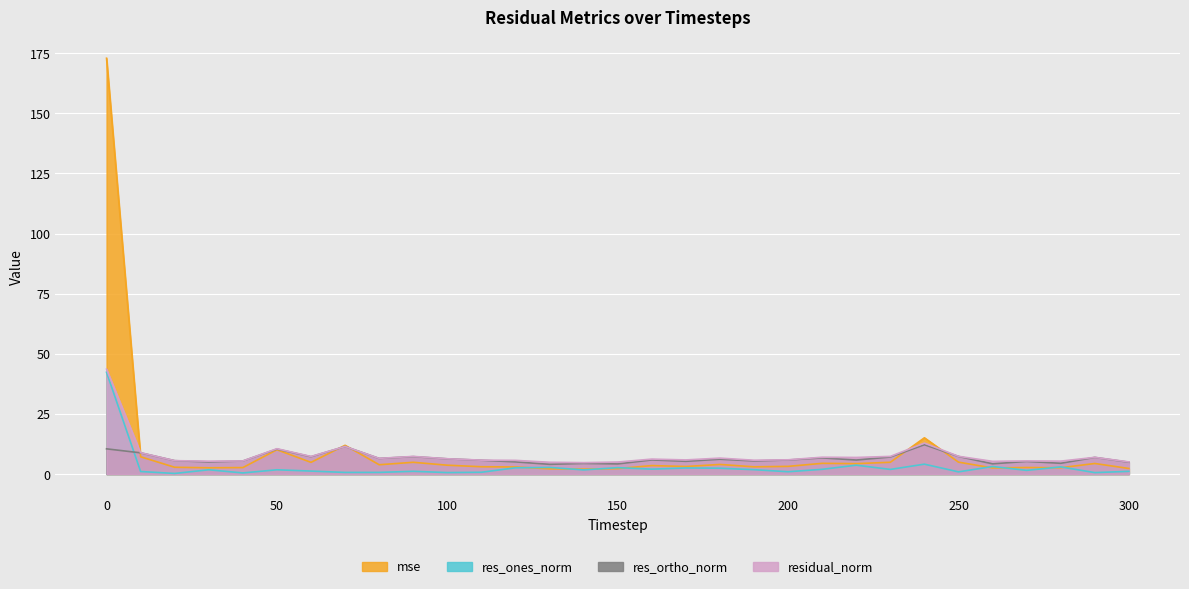

True or false: res_ones_norm has a value of 1.0 at 200.

True